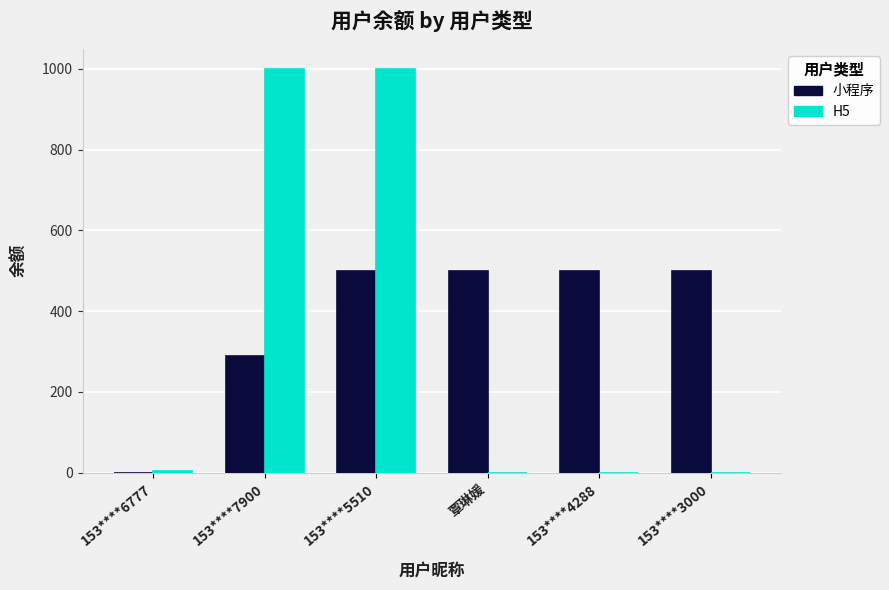

The value of H5 at 153****5510 is 1732.9. True or false?

False